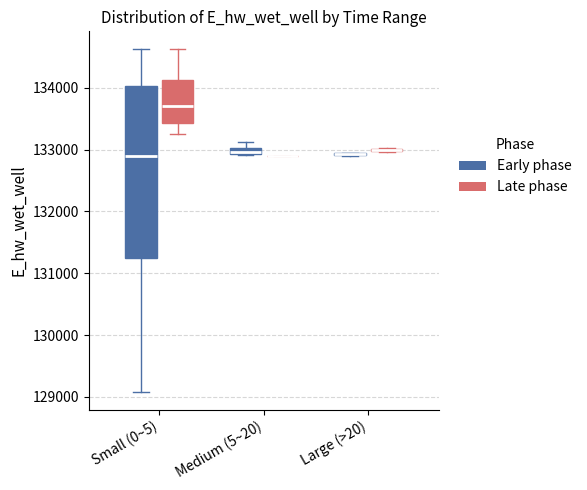

Which box is the tallest, from its lower edge to its upper edge?

Small (0~5) (Early phase)